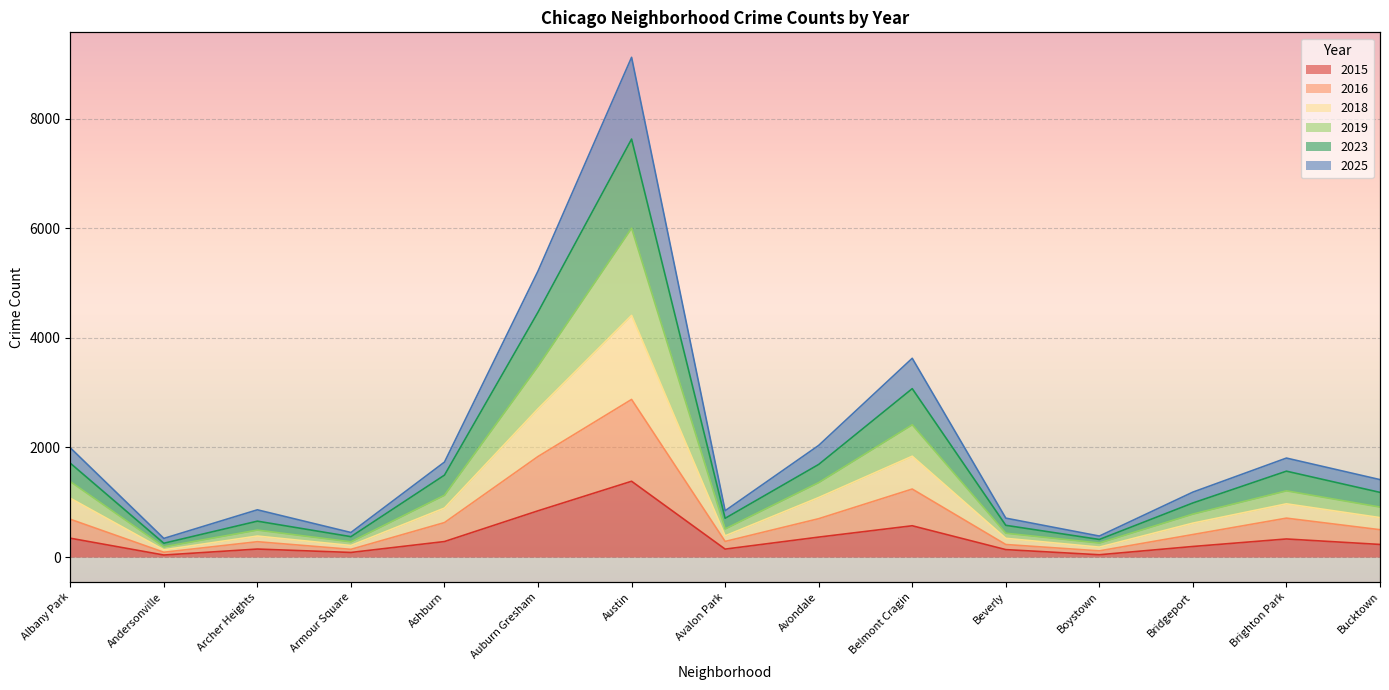

Is the value of 2016 at Brighton Park greater than the value of 2019 at Albany Park?

No